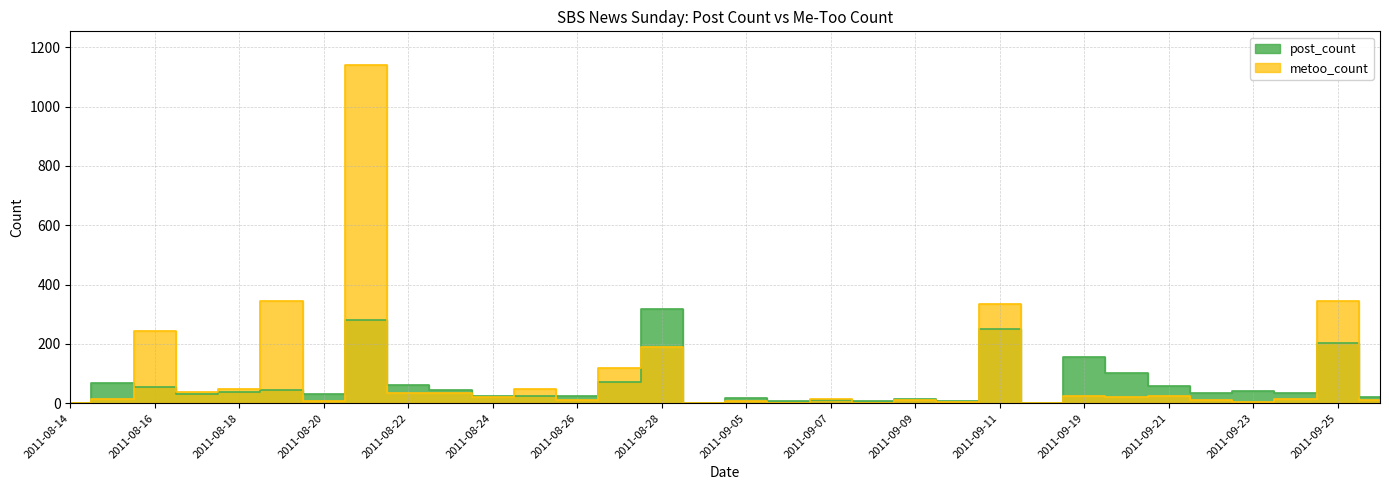

Reading left to right, extract all data points from this chart.

post_count: 2011-08-14=1	2011-08-15=68	2011-08-16=54	2011-08-17=32	2011-08-18=37	2011-08-19=45	2011-08-20=30	2011-08-21=281	2011-08-22=60	2011-08-23=46	2011-08-24=24	2011-08-25=26	2011-08-26=24	2011-08-27=73	2011-08-28=318	2011-09-04=1	2011-09-05=18	2011-09-06=6	2011-09-07=10	2011-09-08=7	2011-09-09=14	2011-09-10=6	2011-09-11=251	2011-09-18=1	2011-09-19=157	2011-09-20=101	2011-09-21=59	2011-09-22=33	2011-09-23=41	2011-09-24=33	2011-09-25=202	2011-09-26=21
metoo_count: 2011-08-14=0	2011-08-15=16	2011-08-16=243	2011-08-17=38	2011-08-18=47	2011-08-19=344	2011-08-20=9	2011-08-21=1140	2011-08-22=35	2011-08-23=33	2011-08-24=22	2011-08-25=49	2011-08-26=11	2011-08-27=118	2011-08-28=190	2011-09-04=0	2011-09-05=6	2011-09-06=1	2011-09-07=15	2011-09-08=2	2011-09-09=11	2011-09-10=3	2011-09-11=336	2011-09-18=0	2011-09-19=26	2011-09-20=21	2011-09-21=25	2011-09-22=10	2011-09-23=4	2011-09-24=16	2011-09-25=346	2011-09-26=12